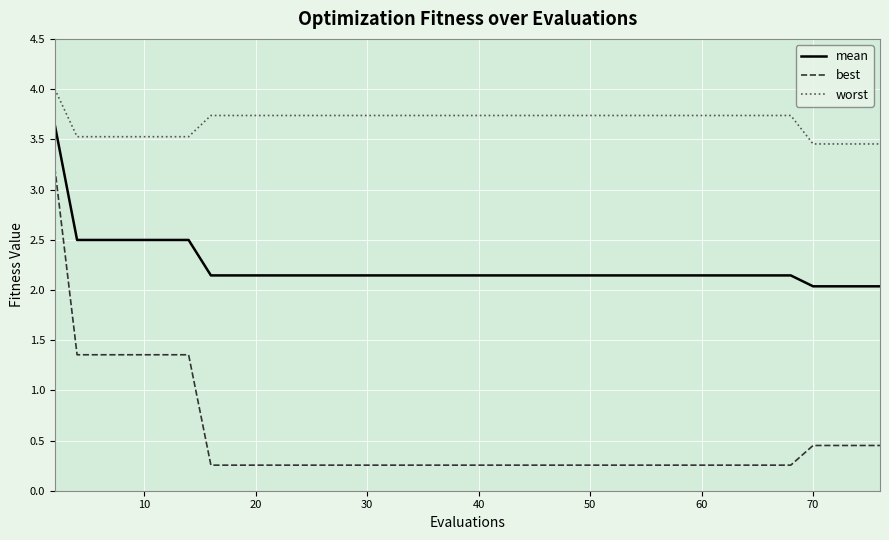

Which series has the widest spread of values?

best